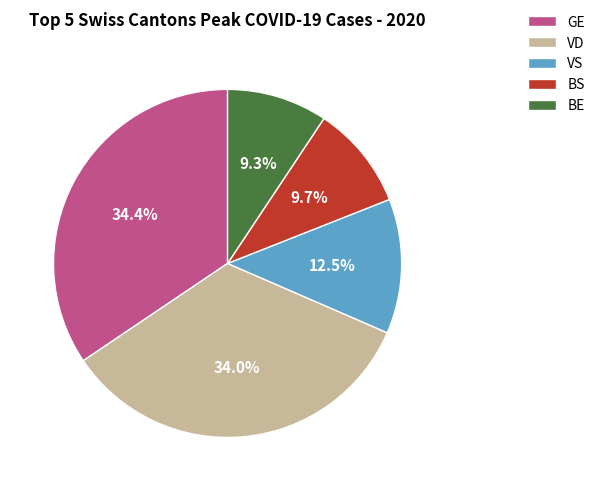

Count the number of slices in the pie.

5